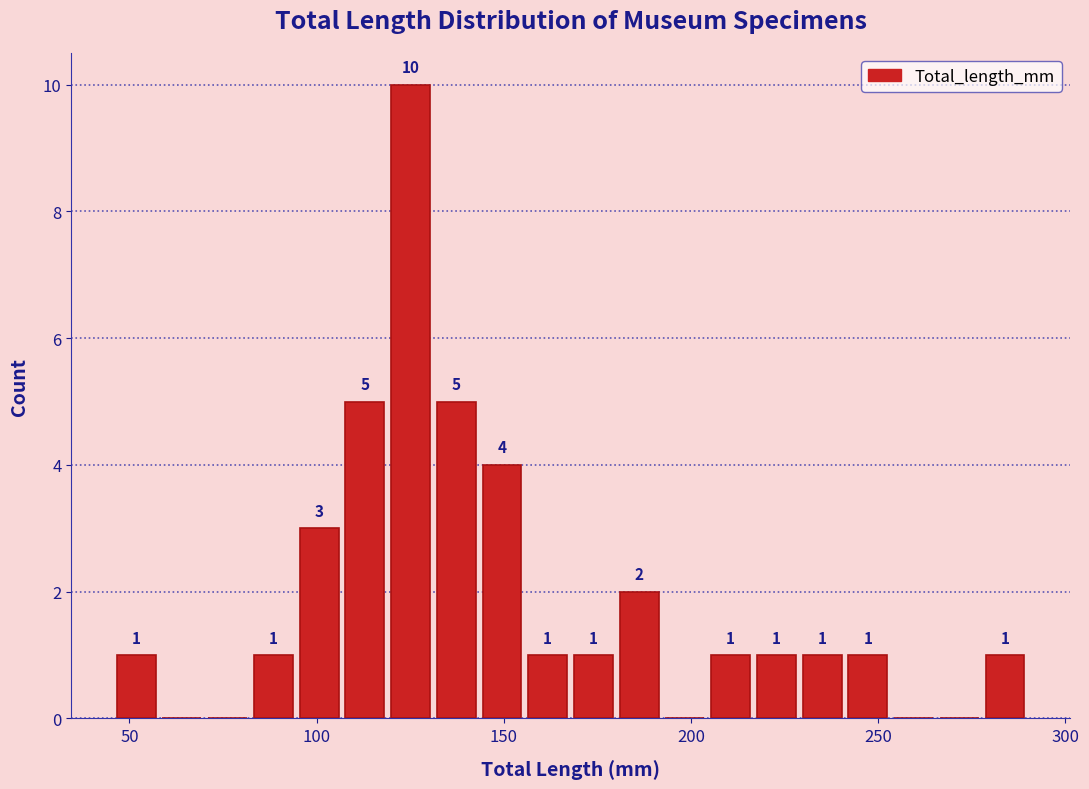

Around what value on the x-axis is the tallest bar? Give the approximate position of its centre, as read against the axis.

125